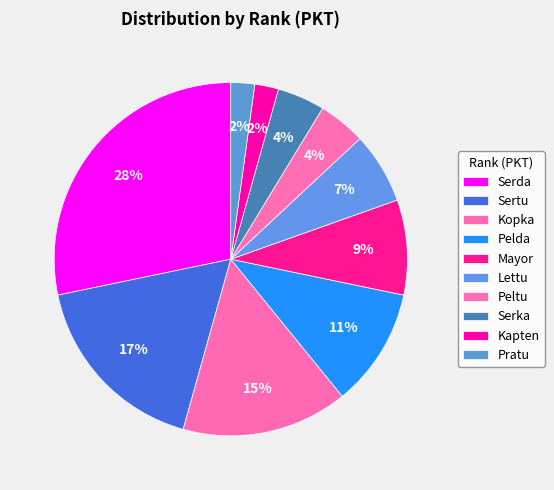

To the nearest percent, what percentage of the pie is Kopka?

15%